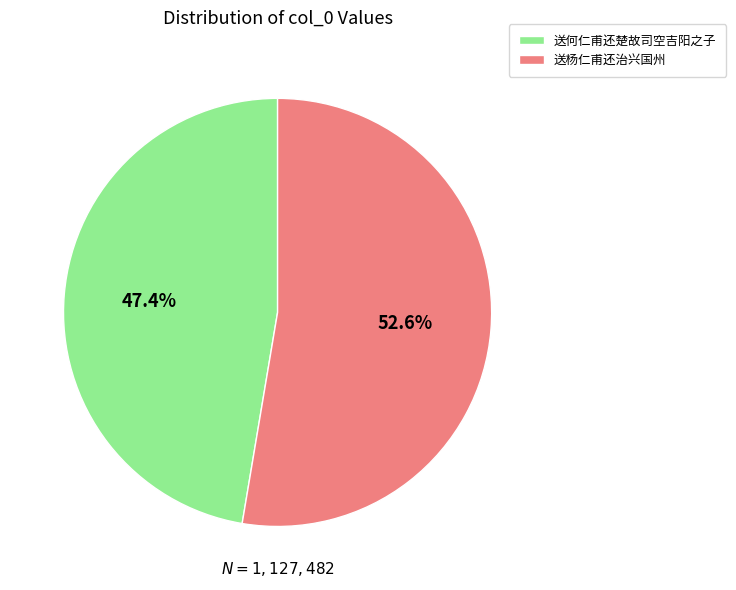

Approximately how many times larger is the value at 送何仁甫还楚故司空吉阳之子 compared to 送杨仁甫还治兴国州?

0.9